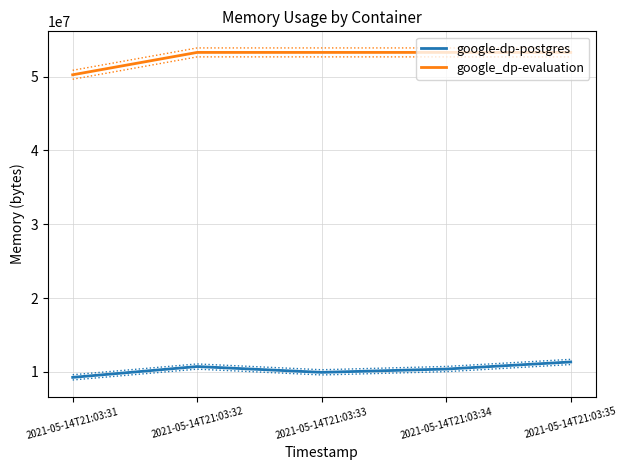

Reading right to left, what are all the values shown in this chart?

google-dp-postgres: 2021-05-14T21:03:35=11333632	2021-05-14T21:03:34=10371072	2021-05-14T21:03:33=9924608	2021-05-14T21:03:32=10711040	2021-05-14T21:03:31=9244672
google_dp-evaluation: 2021-05-14T21:03:35=53284864	2021-05-14T21:03:34=53284864	2021-05-14T21:03:33=53284864	2021-05-14T21:03:32=53284864	2021-05-14T21:03:31=50253824